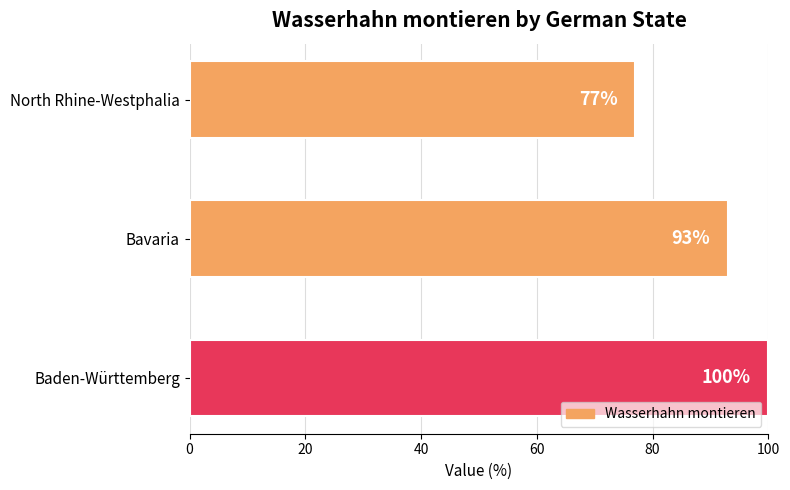

What is the difference between the values at North Rhine-Westphalia and Bavaria?

16